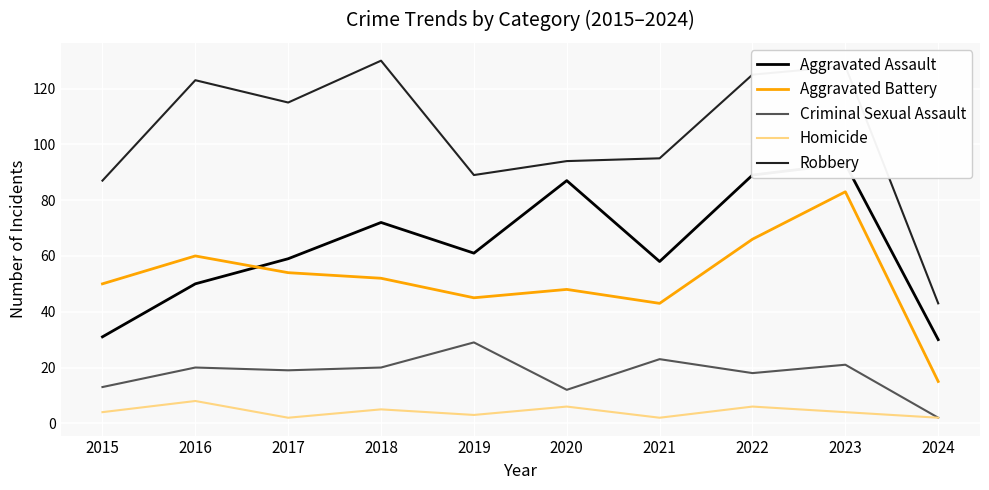

What is the minimum value for Aggravated Battery?

15